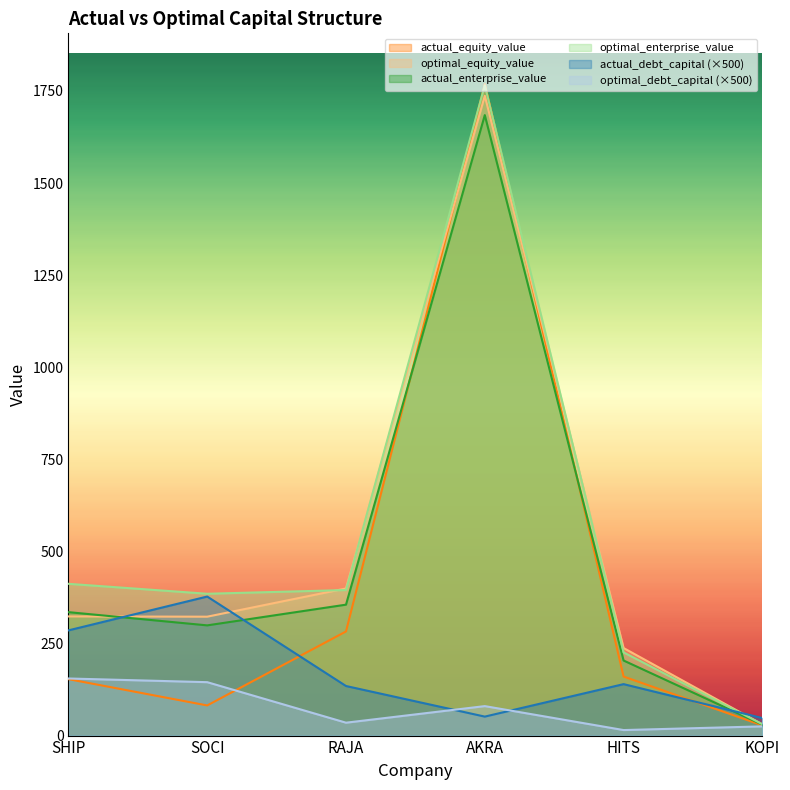

What is the average value of the optimal_enterprise_value series?

535.7